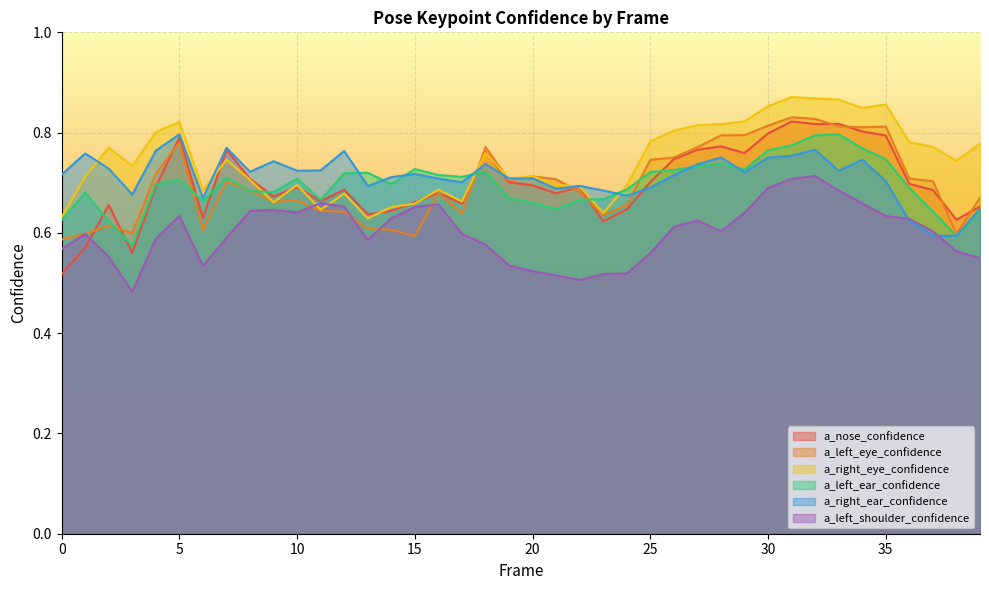

Reading right to left, what are all the values shown in this chart?

a_nose_confidence: 39=0.7	38=0.6	37=0.7	36=0.7	35=0.8	34=0.8	33=0.8	32=0.8	31=0.8	30=0.8	29=0.8	28=0.8	27=0.8	26=0.7	25=0.7	24=0.6	23=0.6	22=0.7	21=0.7	20=0.7	19=0.7	18=0.8	17=0.7	16=0.7	15=0.7	14=0.6	13=0.6	12=0.7	11=0.7	10=0.7	9=0.7	8=0.7	7=0.8	6=0.6	5=0.8	4=0.7	3=0.6	2=0.7	1=0.6	0=0.5
a_left_eye_confidence: 39=0.7	38=0.6	37=0.7	36=0.7	35=0.8	34=0.8	33=0.8	32=0.8	31=0.8	30=0.8	29=0.8	28=0.8	27=0.8	26=0.8	25=0.7	24=0.7	23=0.6	22=0.7	21=0.7	20=0.7	19=0.7	18=0.8	17=0.6	16=0.7	15=0.6	14=0.6	13=0.6	12=0.6	11=0.6	10=0.7	9=0.7	8=0.7	7=0.7	6=0.6	5=0.8	4=0.7	3=0.6	2=0.6	1=0.6	0=0.6
a_right_eye_confidence: 39=0.8	38=0.7	37=0.8	36=0.8	35=0.9	34=0.8	33=0.9	32=0.9	31=0.9	30=0.9	29=0.8	28=0.8	27=0.8	26=0.8	25=0.8	24=0.7	23=0.6	22=0.7	21=0.7	20=0.7	19=0.7	18=0.8	17=0.7	16=0.7	15=0.7	14=0.7	13=0.6	12=0.7	11=0.6	10=0.7	9=0.7	8=0.7	7=0.7	6=0.7	5=0.8	4=0.8	3=0.7	2=0.8	1=0.7	0=0.6
a_left_ear_confidence: 39=0.6	38=0.6	37=0.6	36=0.7	35=0.7	34=0.8	33=0.8	32=0.8	31=0.8	30=0.8	29=0.7	28=0.7	27=0.7	26=0.7	25=0.7	24=0.7	23=0.7	22=0.7	21=0.6	20=0.7	19=0.7	18=0.7	17=0.7	16=0.7	15=0.7	14=0.7	13=0.7	12=0.7	11=0.7	10=0.7	9=0.7	8=0.7	7=0.7	6=0.7	5=0.7	4=0.7	3=0.6	2=0.6	1=0.7	0=0.6
a_right_ear_confidence: 39=0.6	38=0.6	37=0.6	36=0.6	35=0.7	34=0.7	33=0.7	32=0.8	31=0.8	30=0.8	29=0.7	28=0.8	27=0.7	26=0.7	25=0.7	24=0.7	23=0.7	22=0.7	21=0.7	20=0.7	19=0.7	18=0.7	17=0.7	16=0.7	15=0.7	14=0.7	13=0.7	12=0.8	11=0.7	10=0.7	9=0.7	8=0.7	7=0.8	6=0.7	5=0.8	4=0.8	3=0.7	2=0.7	1=0.8	0=0.7
a_left_shoulder_confidence: 39=0.5	38=0.6	37=0.6	36=0.6	35=0.6	34=0.7	33=0.7	32=0.7	31=0.7	30=0.7	29=0.6	28=0.6	27=0.6	26=0.6	25=0.6	24=0.5	23=0.5	22=0.5	21=0.5	20=0.5	19=0.5	18=0.6	17=0.6	16=0.7	15=0.7	14=0.6	13=0.6	12=0.7	11=0.7	10=0.6	9=0.6	8=0.6	7=0.6	6=0.5	5=0.6	4=0.6	3=0.5	2=0.6	1=0.6	0=0.6